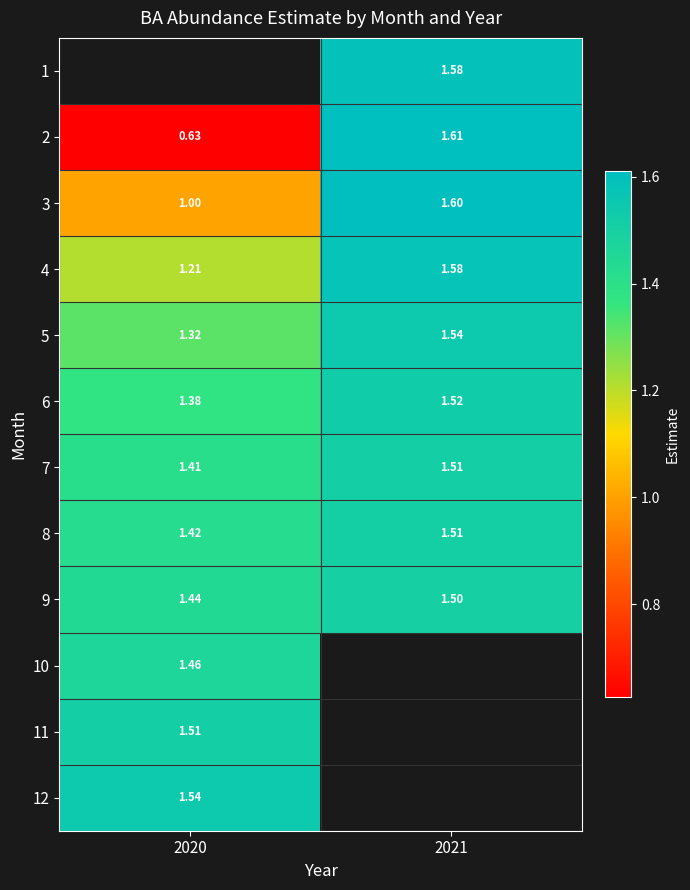

Is the value of 6 at 2020 greater than the value of 10 at 2020?

No